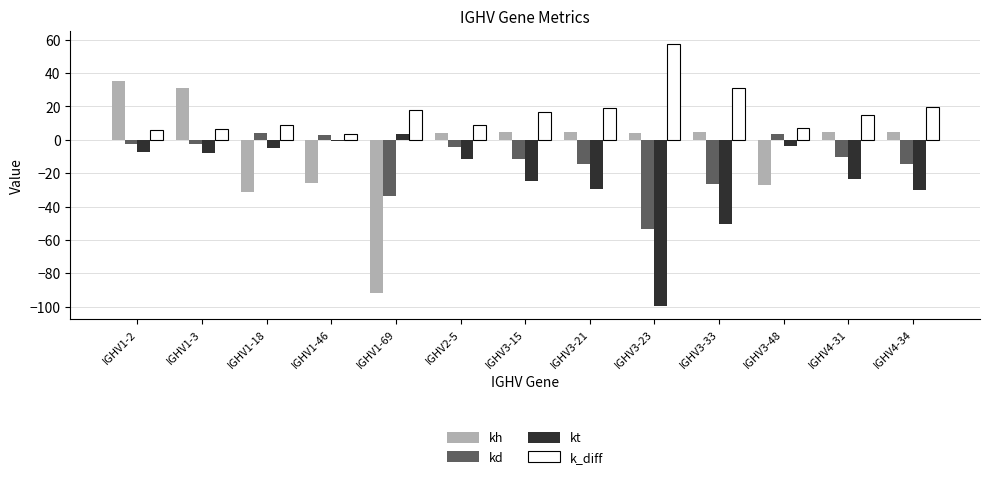

The kt series shows -50.5 at IGHV3-33. True or false?

True